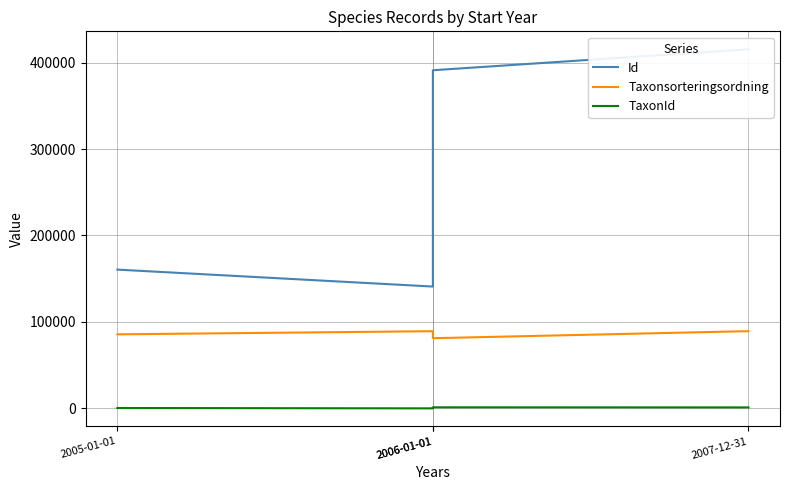

What is the difference between the highest and lowest values at 2007-12-31?

414120